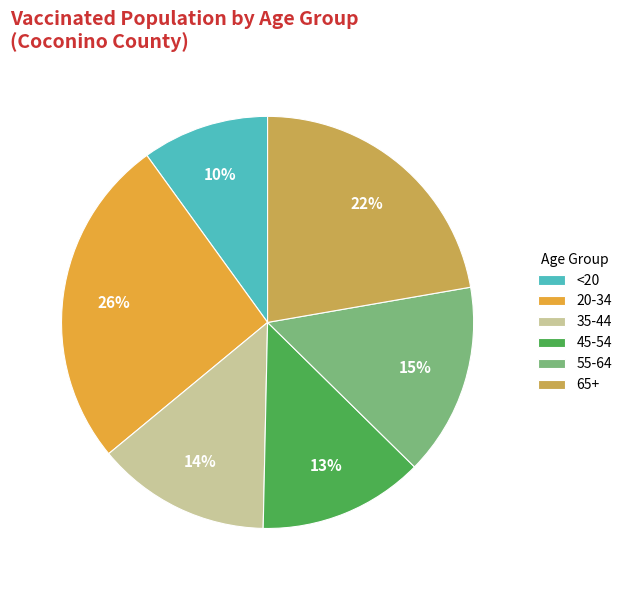

What percentage is the 45-54 slice, to the nearest percent?

13%